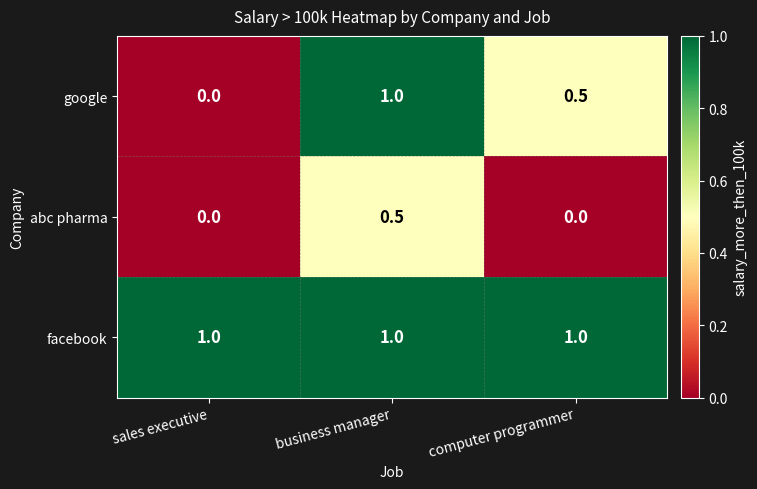

Reading left to right, transcribe all the data shown in this chart.

google: 0.0	1.0	0.5
abc pharma: 0.0	0.5	0.0
facebook: 1.0	1.0	1.0